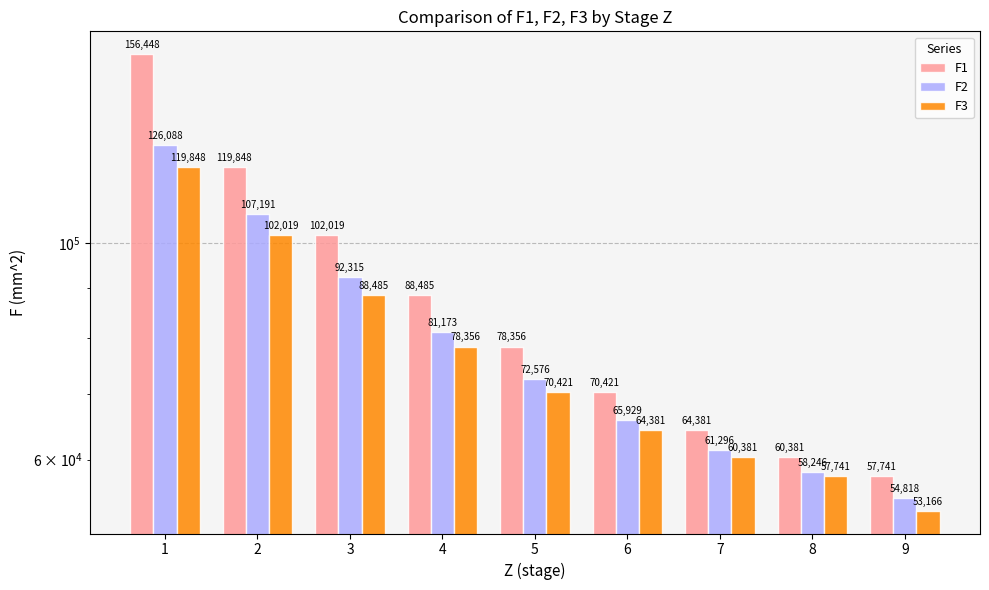

At which category is the sum across all series the highest?

1